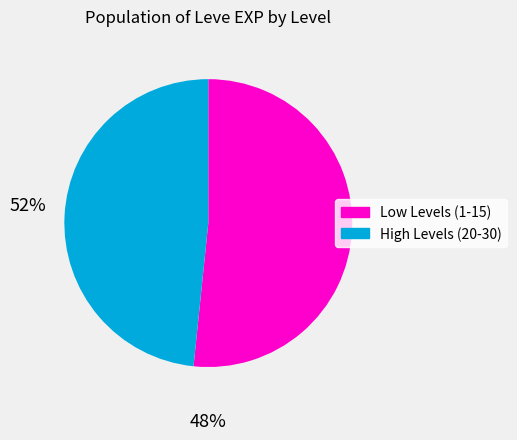

Is there any slice that represents more than half of the pie?

Yes